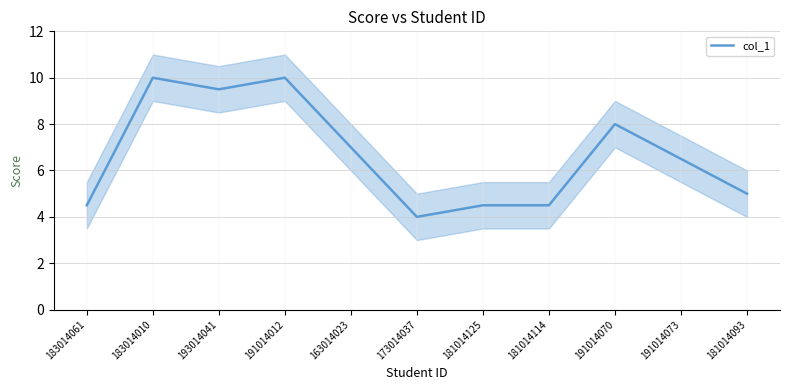

Does the chart have visible grid lines?

Yes